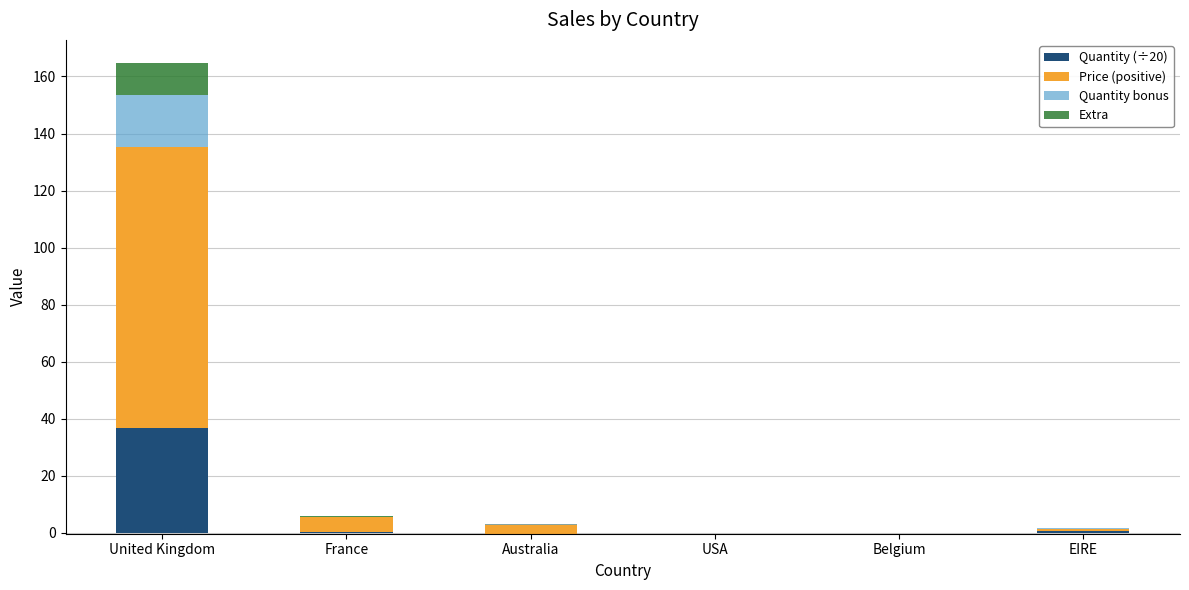

True or false: Price (positive) has a value of -50.3 at Belgium.

False